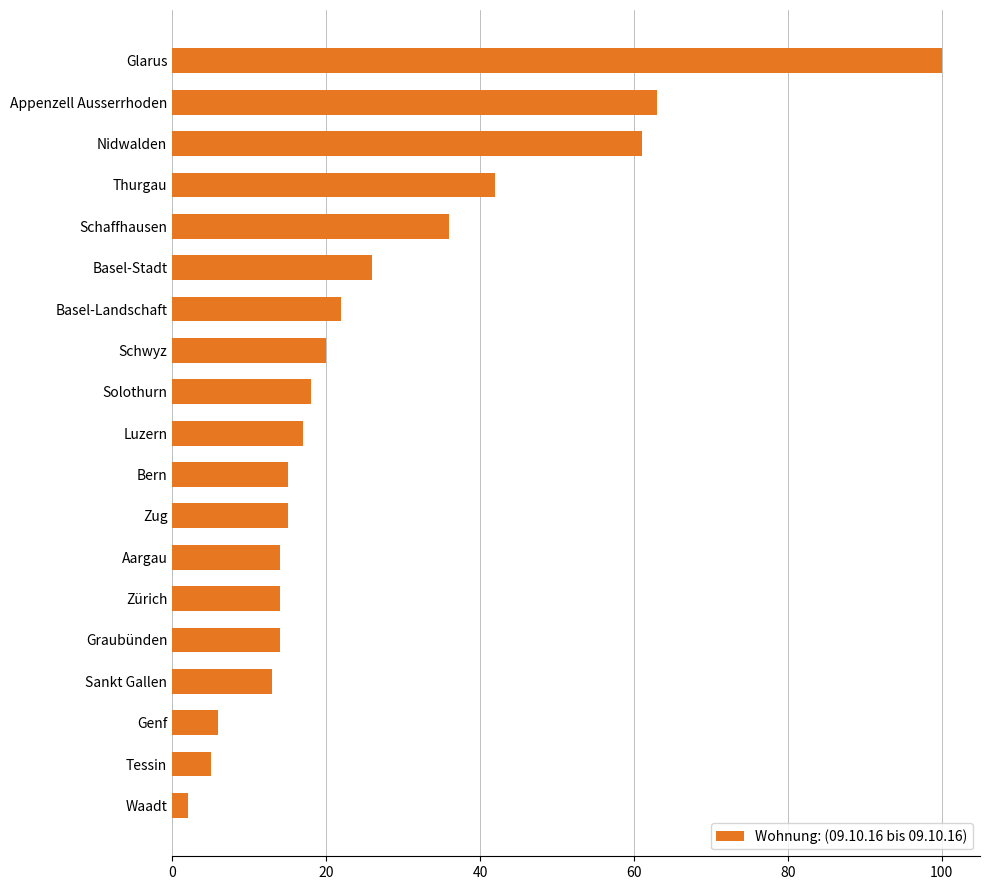

Reading bottom to top, list all the values displayed in this chart.

2	5	6	13	14	14	14	15	15	17	18	20	22	26	36	42	61	63	100